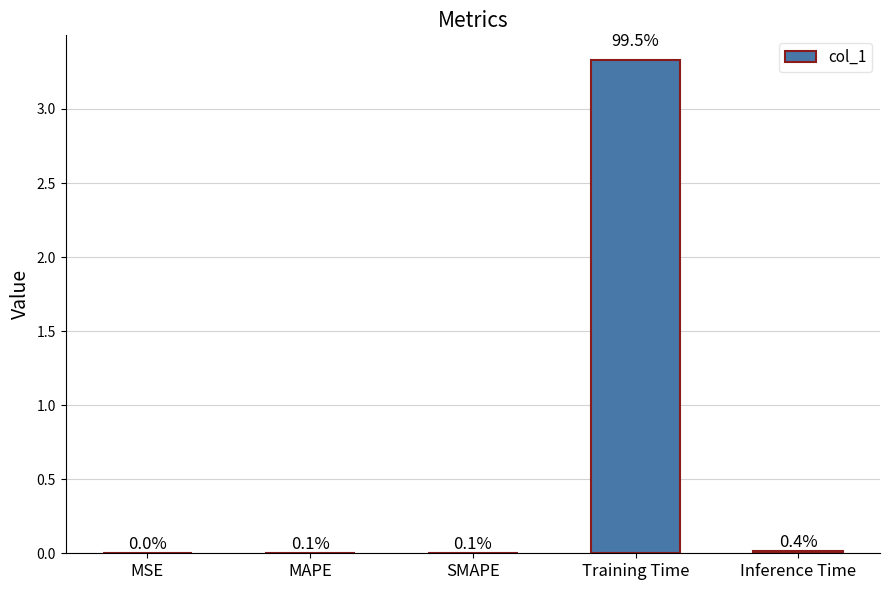

What is the difference between the maximum and minimum values?

3.3